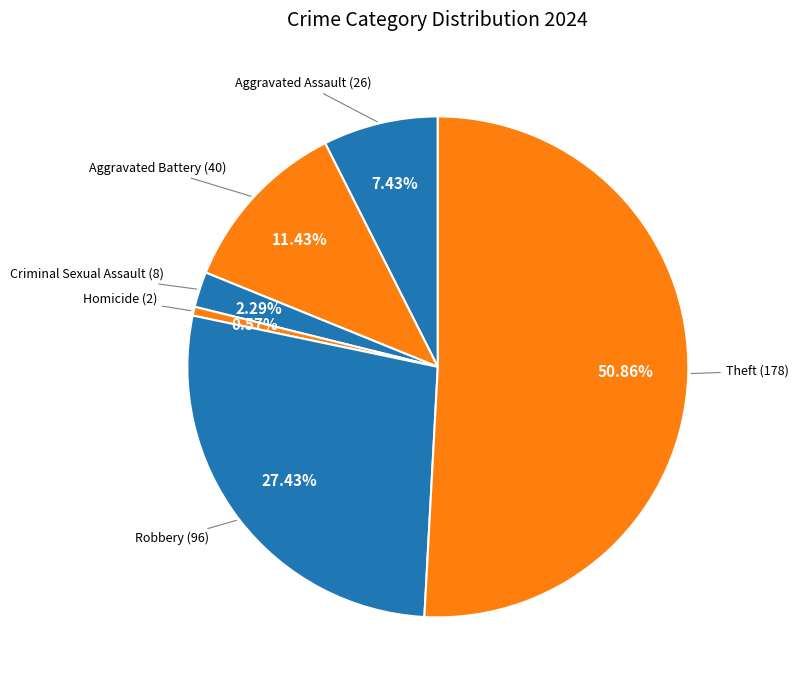

Count the number of slices in the pie.

6